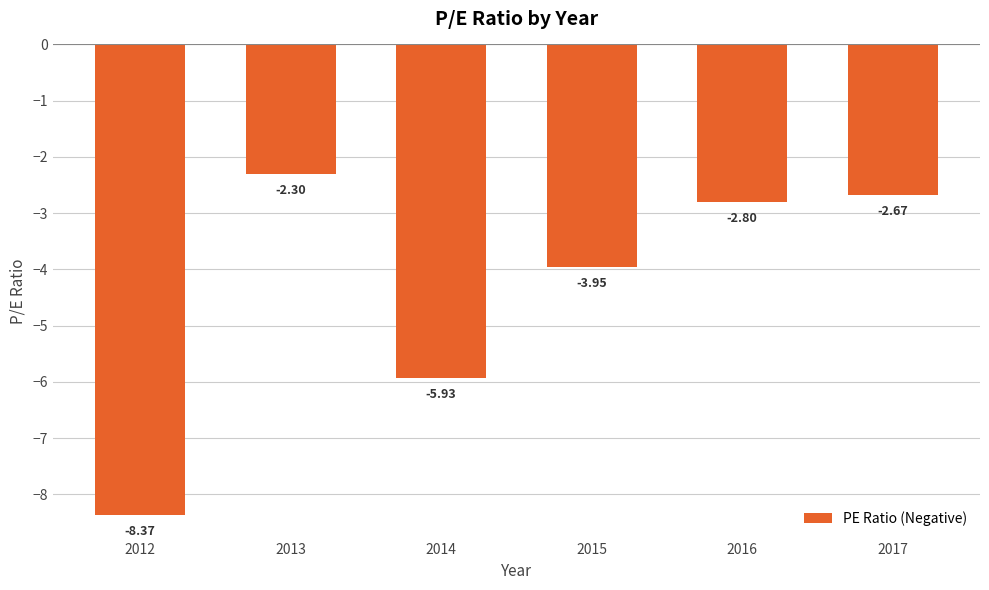

At which label is the value closest to -5?

2014